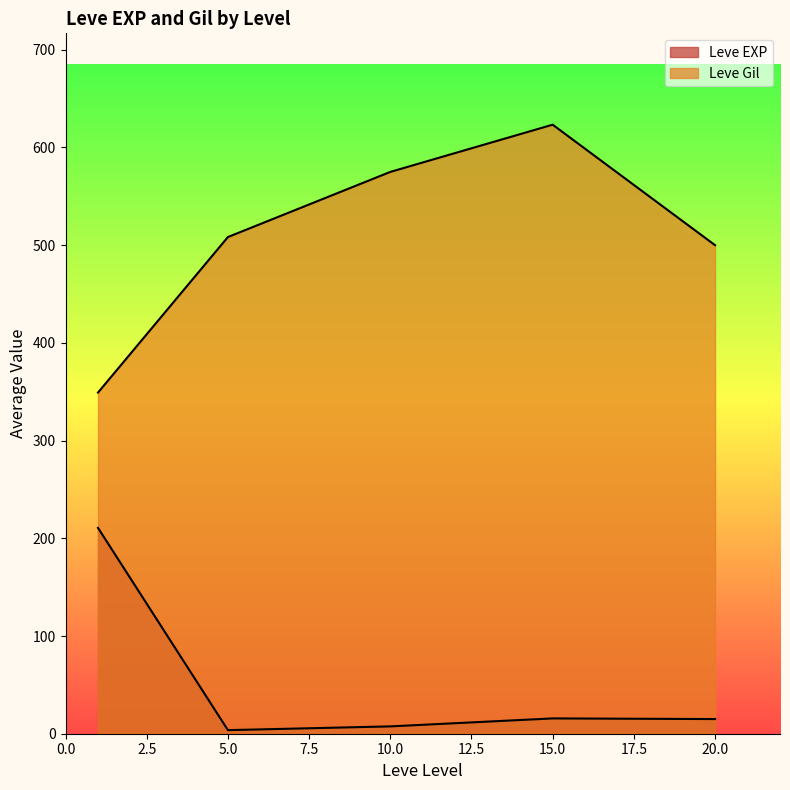

Count the number of data series in this chart.

2